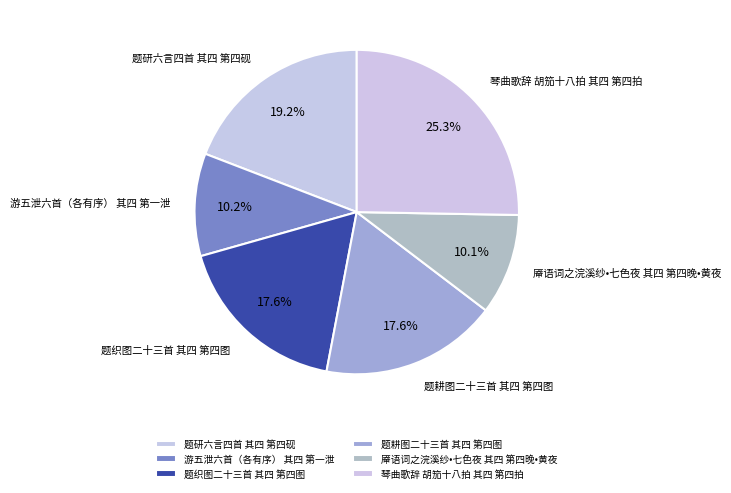

What percentage is the 琴曲歌辞 胡笳十八拍 其四 第四拍 slice, to the nearest percent?

25%